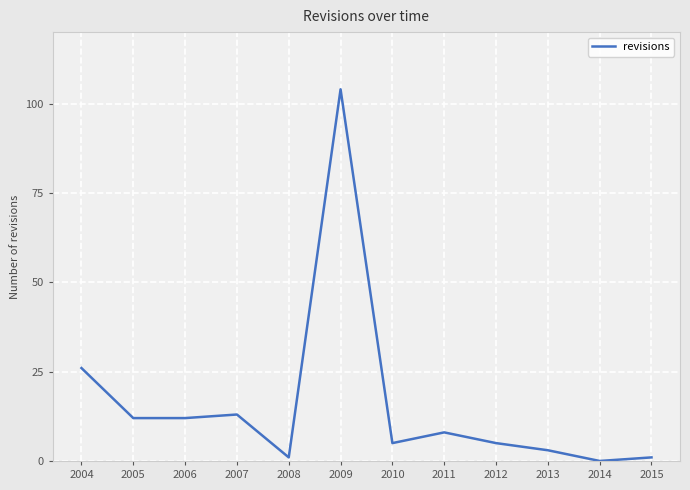

How many lines are shown in the chart?

1